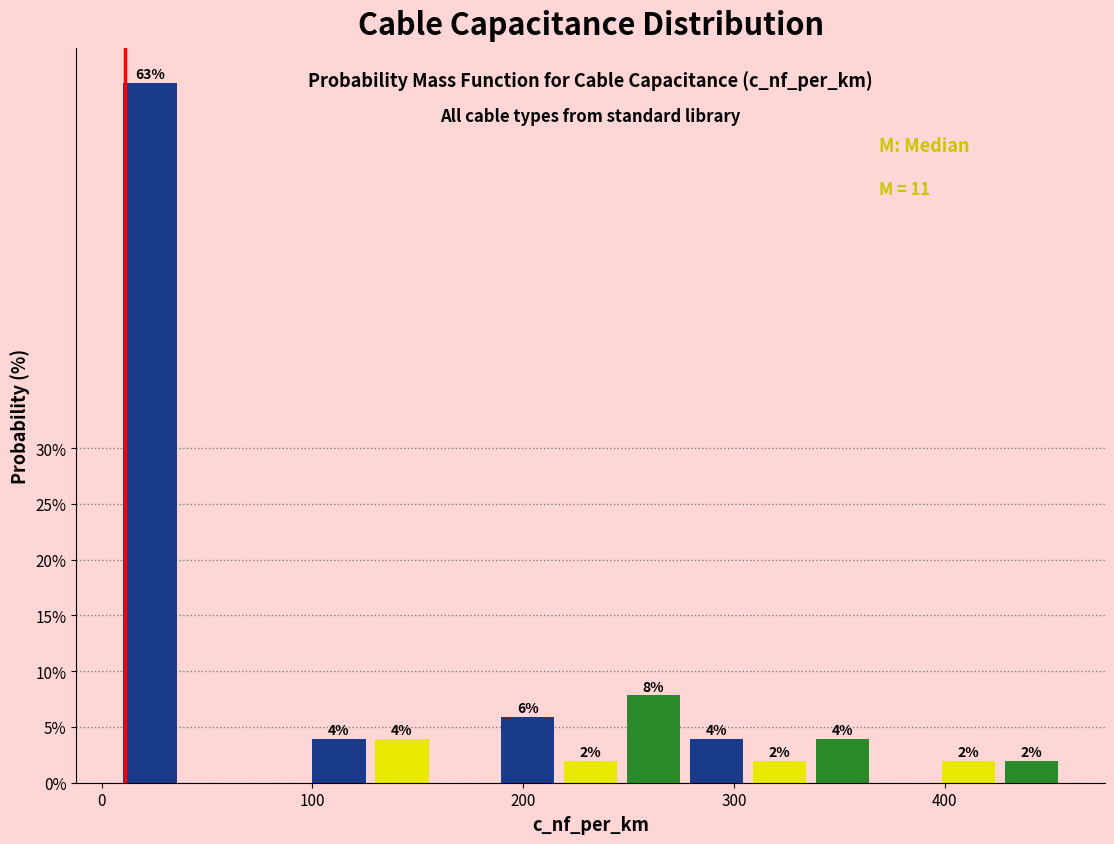

Around what value on the x-axis is the tallest bar? Give the approximate position of its centre, as read against the axis.

20